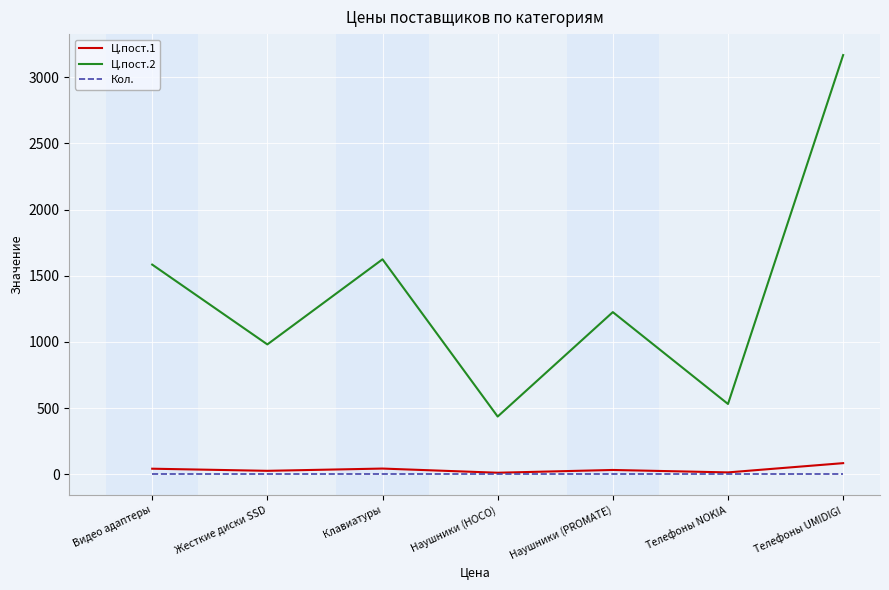

True or false: Ц.пост.2 and Ц.пост.1 cross at least once.

False